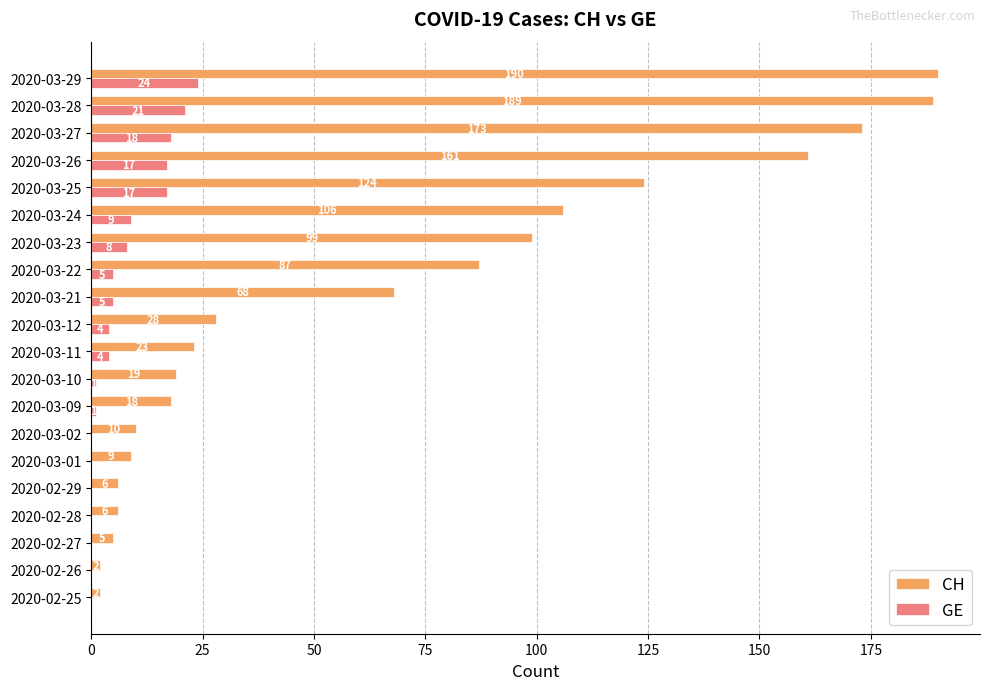

Where is GE nearest to the value 12?

2020-03-24